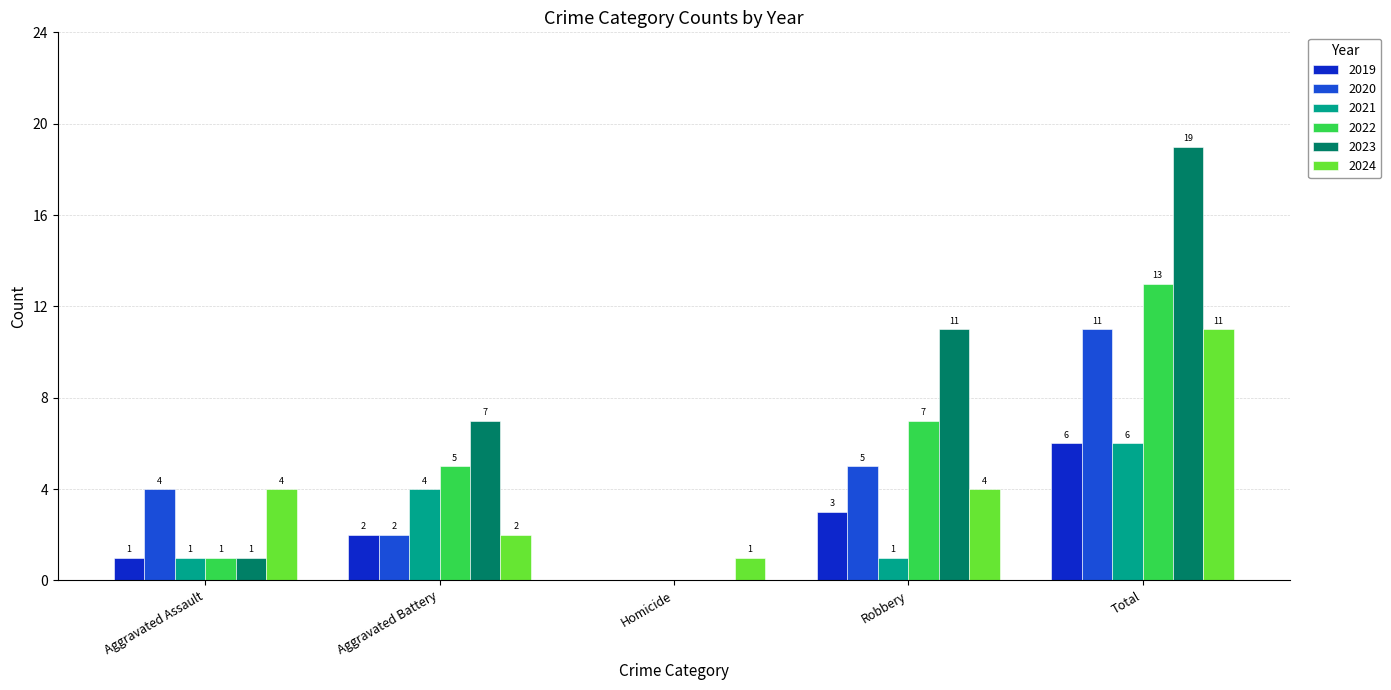

How many data points does each series have?

5